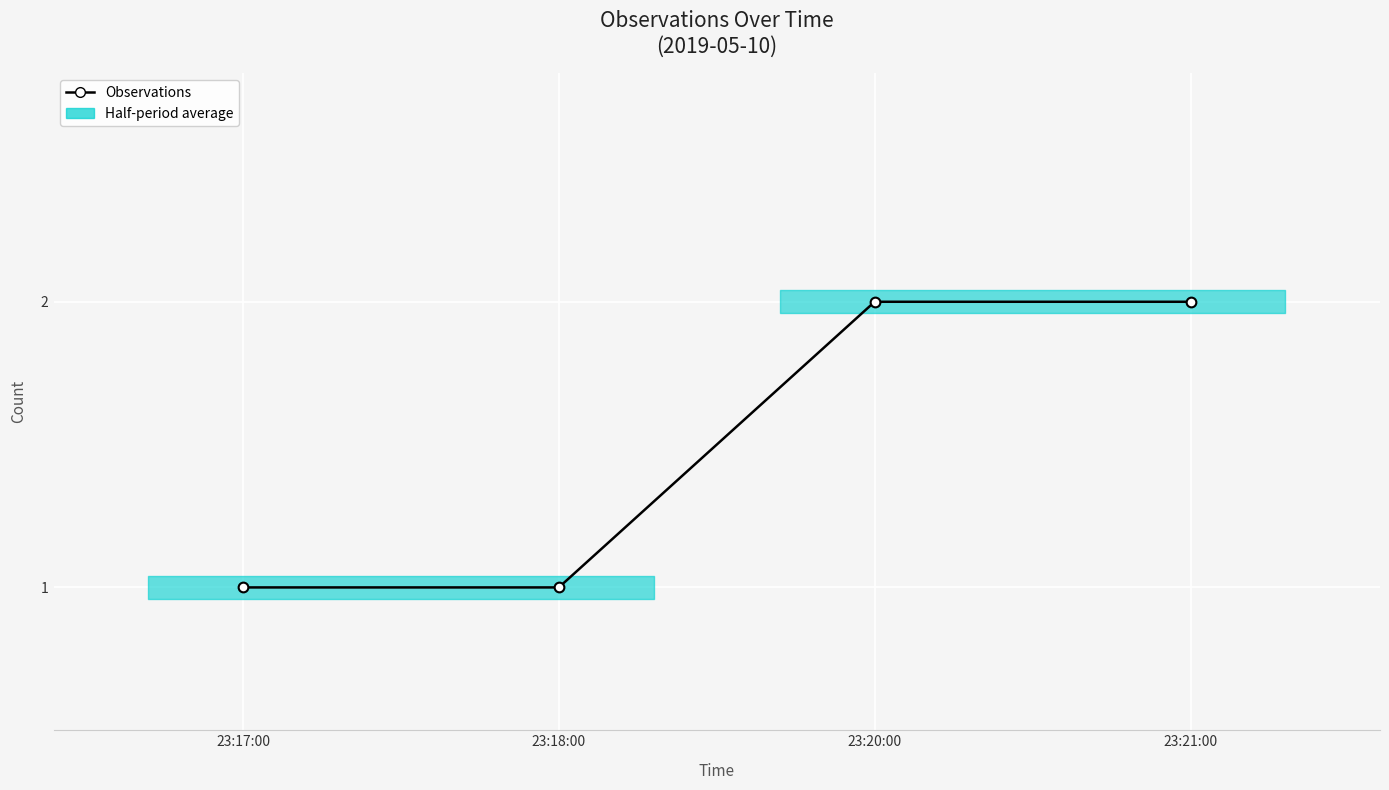

How many values are between 1 and 2?

4